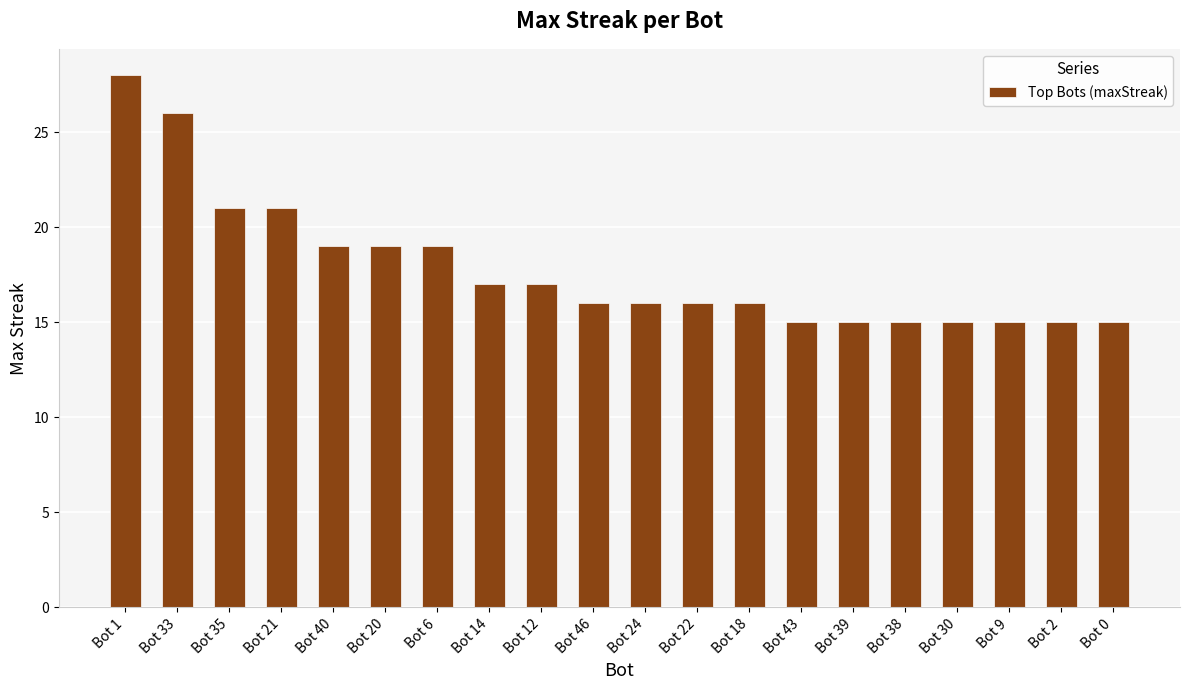

True or false: the data shows 19 at Bot 6.

True